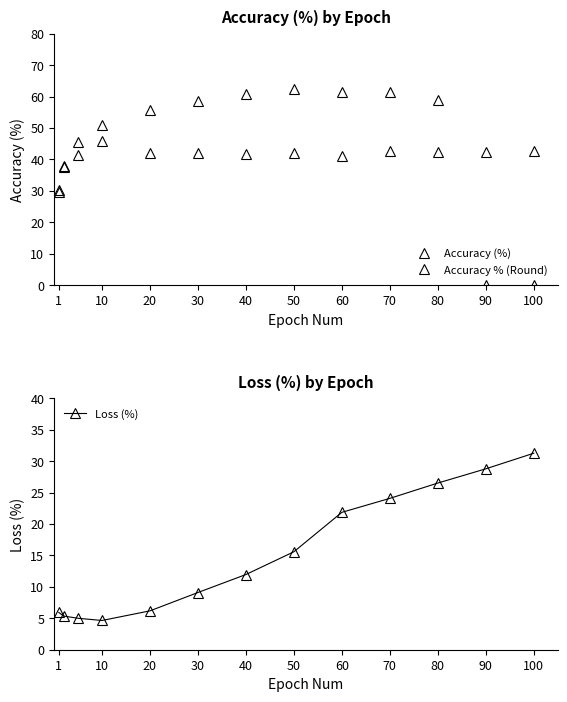

Where does the Accuracy % (Round) series first go above 55?

20